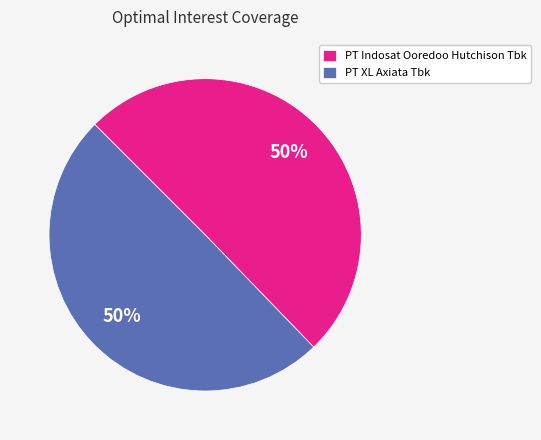

To the nearest percent, what is the average slice percentage?

50%